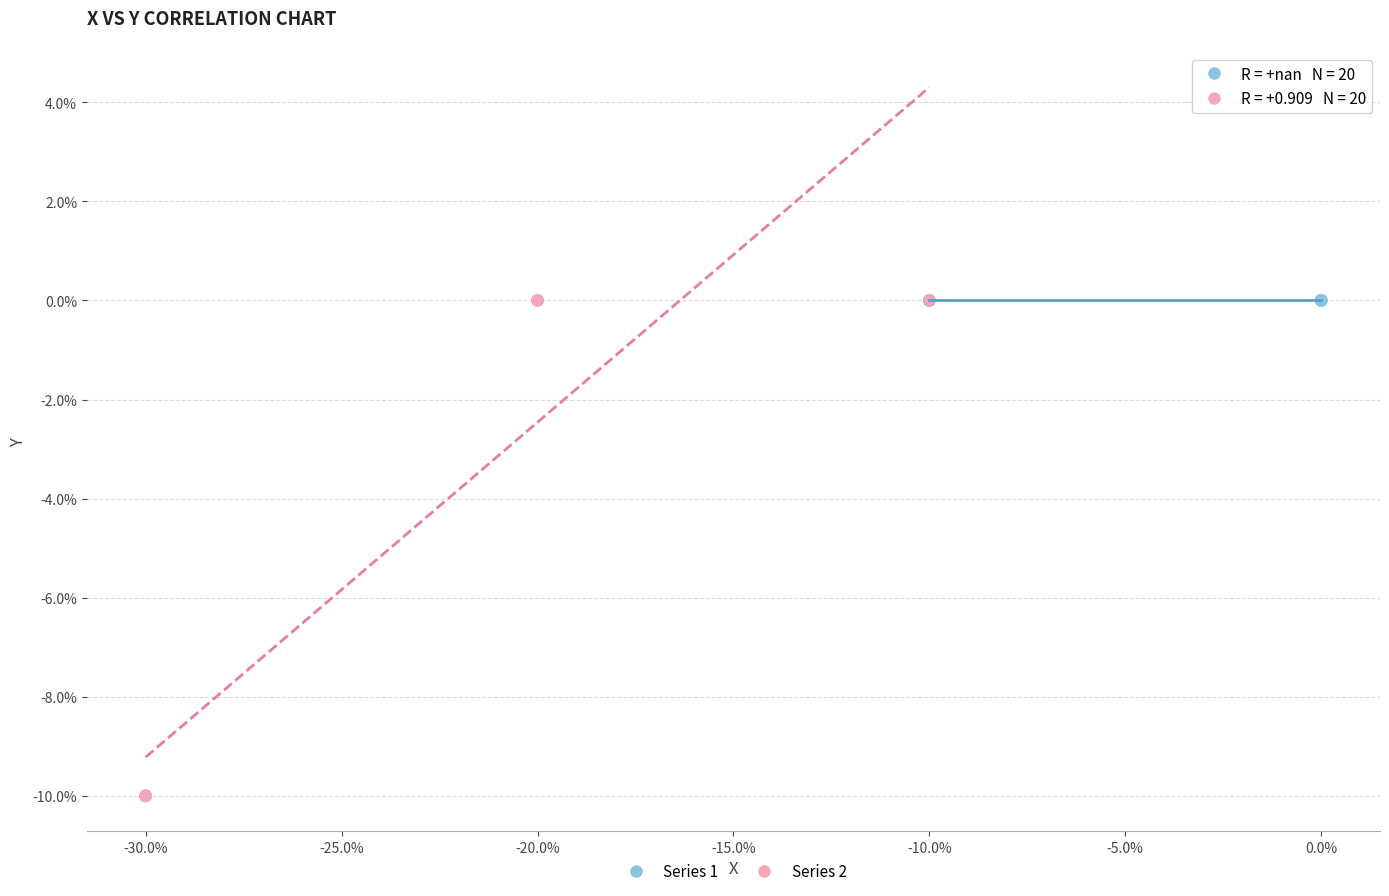

Which series contains the lowest Y value?

Series 2